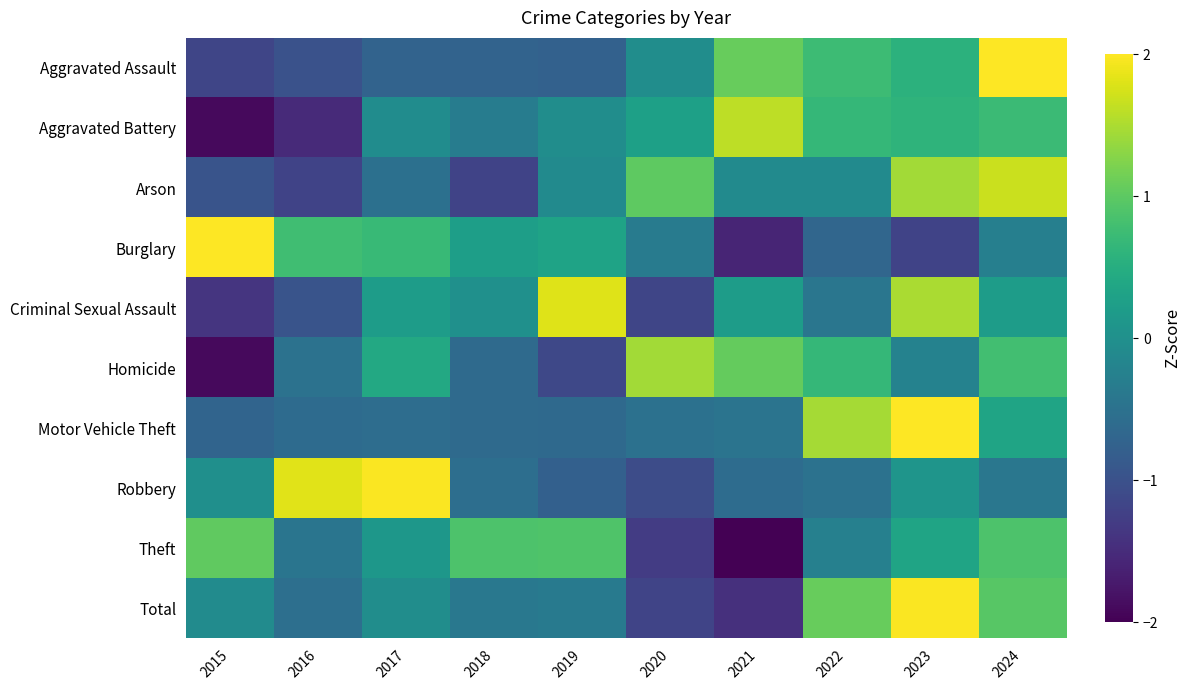

At 2018, list the series in order from smallest to largest.

Arson, Aggravated Assault, Homicide, Motor Vehicle Theft, Robbery, Total, Aggravated Battery, Criminal Sexual Assault, Burglary, Theft